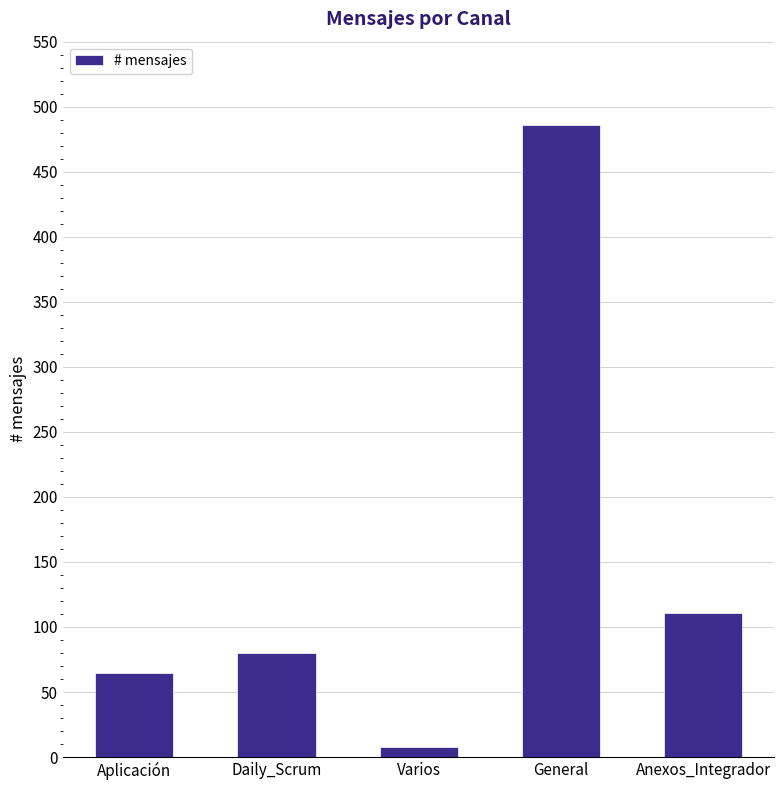

What is the sum of the values at Daily_Scrum and General?

566